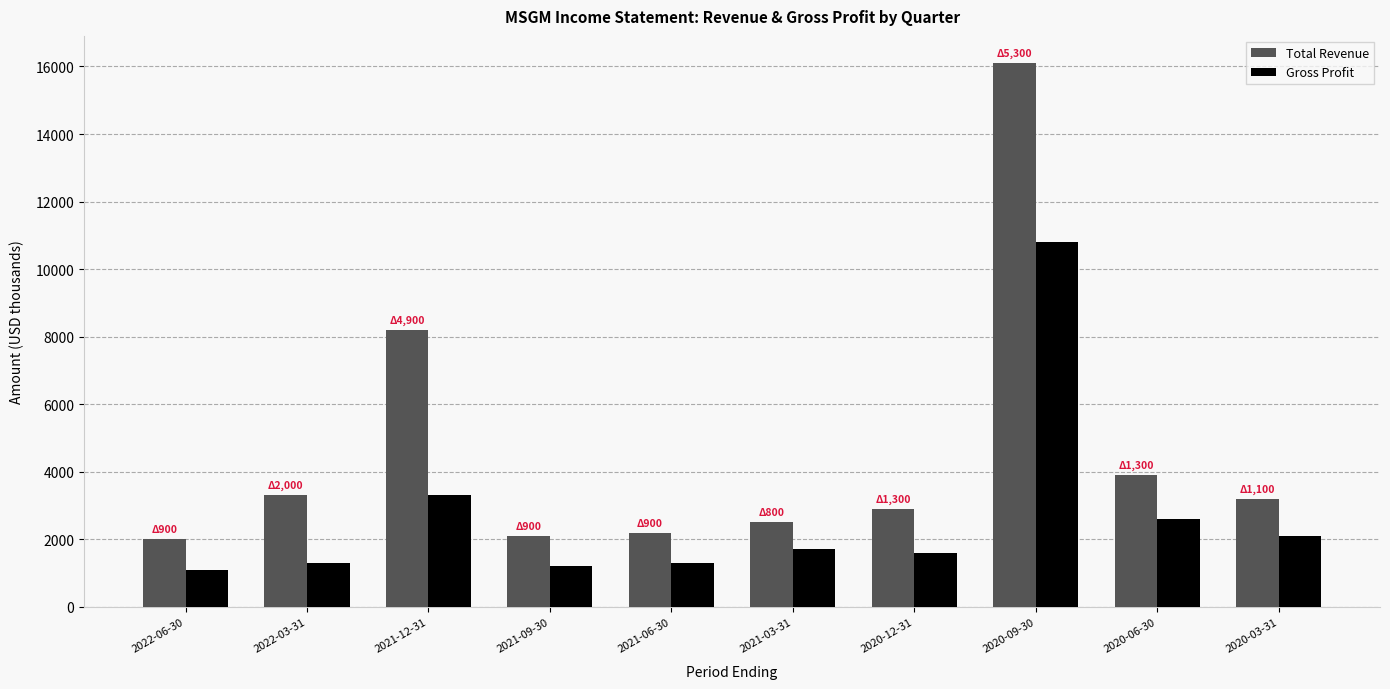

At which label does Gross Profit first exceed 1700?

2021-12-31